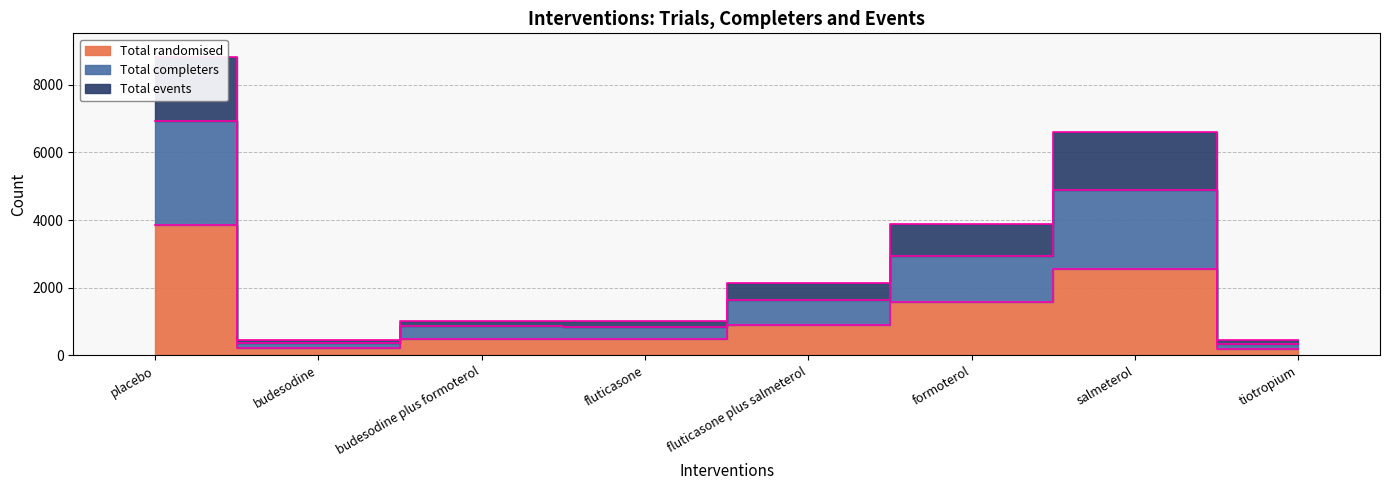

At which category does the chart reach its peak across all series?

placebo